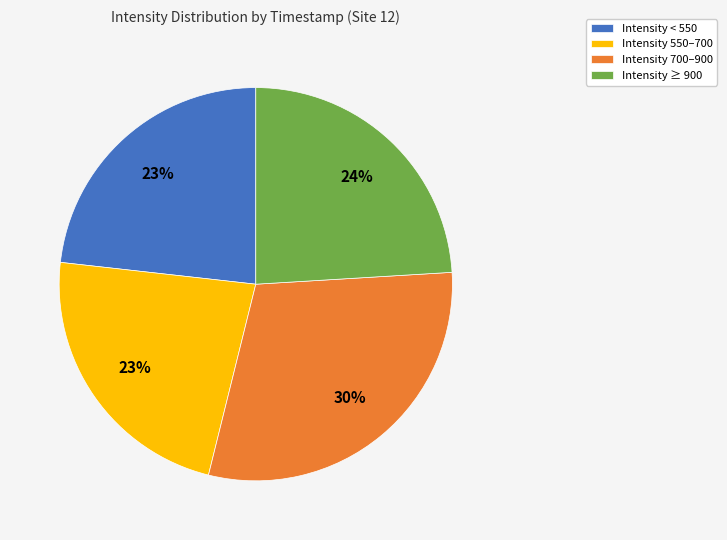

Does any single category account for the majority?

No